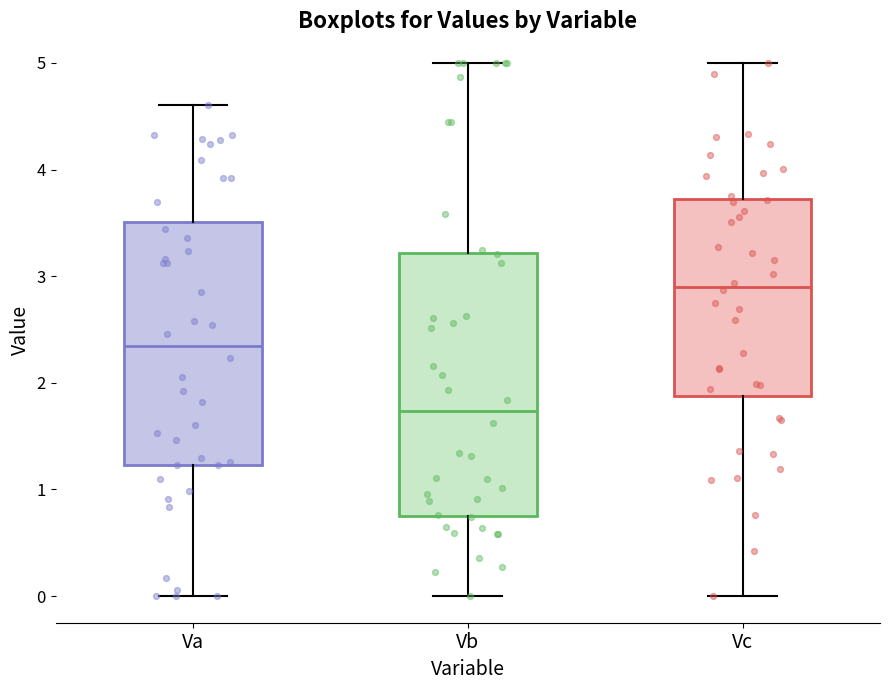

Reading left to right, transcribe this box plot: for each box, give where its median line is, the range the box spans, and where its two whiskers end, as read against the y-axis. The values are not printed on the chart, so give them approximately, as read against the axis.

Va: median 2.3, box 1.2 to 3.5, whiskers 0.0 to 4.6
Vb: median 1.7, box 0.8 to 3.2, whiskers 0.0 to 5.0
Vc: median 2.9, box 1.9 to 3.7, whiskers 0.0 to 5.0